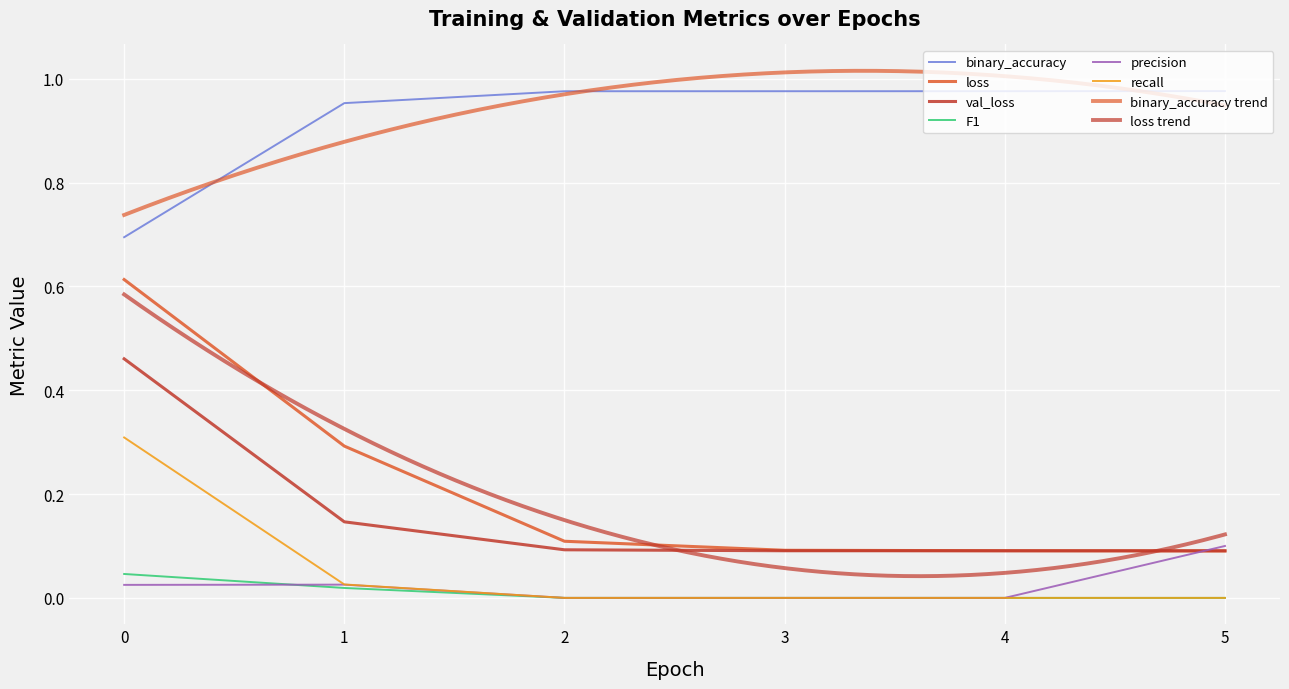

Between which two adjacent categories do precision and loss first intersect?

4 and 5